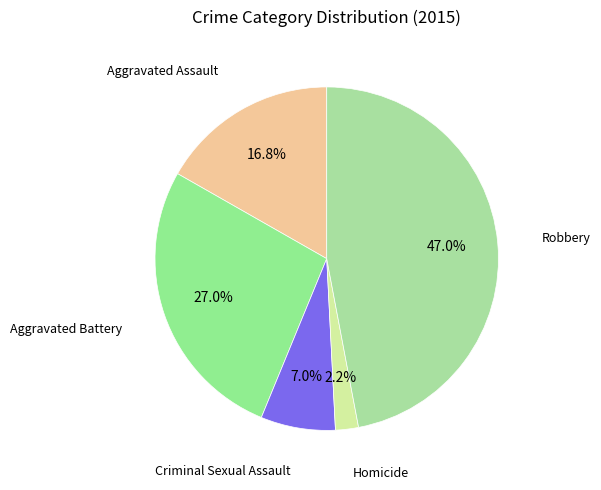

To the nearest percent, what is the combined percentage of Aggravated Assault and Homicide?

19%